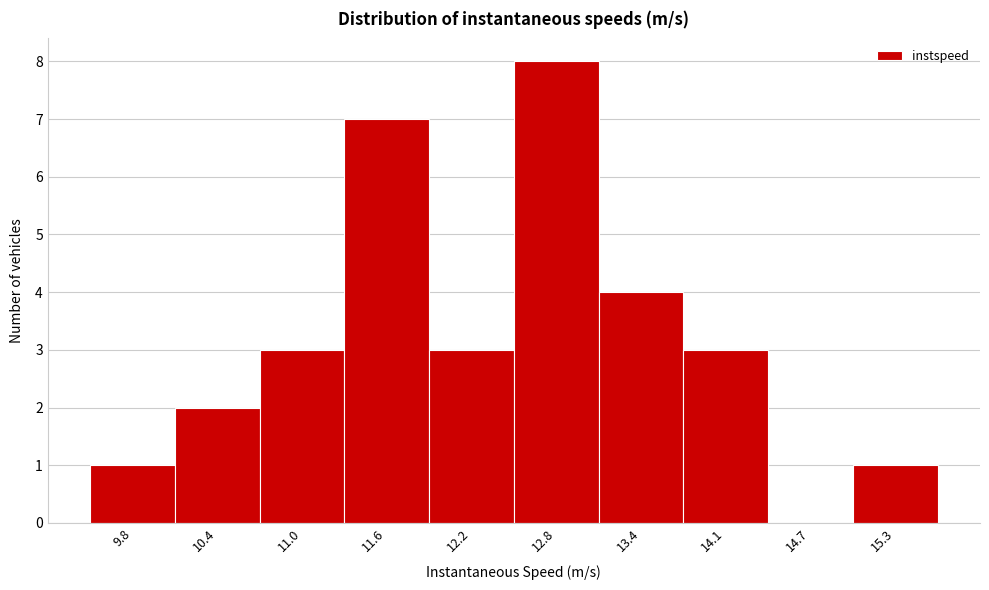

Reading right to left, what are all the values shown in this chart?

15.3=1	14.7=0	14.1=3	13.4=4	12.8=8	12.2=3	11.6=7	11.0=3	10.4=2	9.8=1